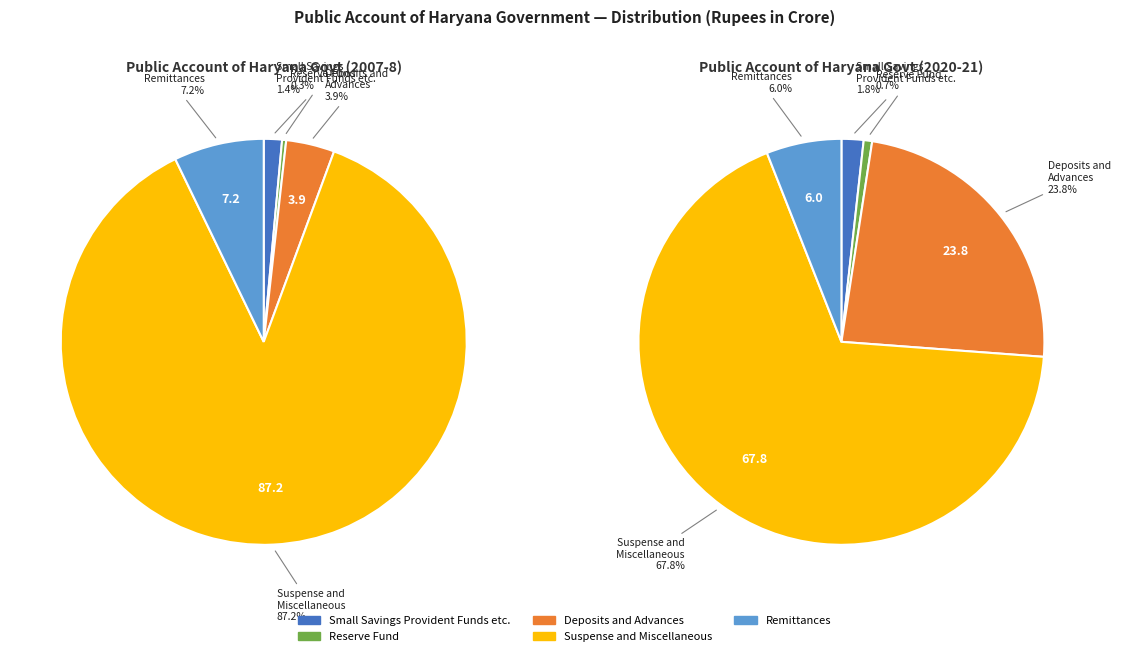

The Deposits and
Advances slice represents 4% of the pie. True or false?

True